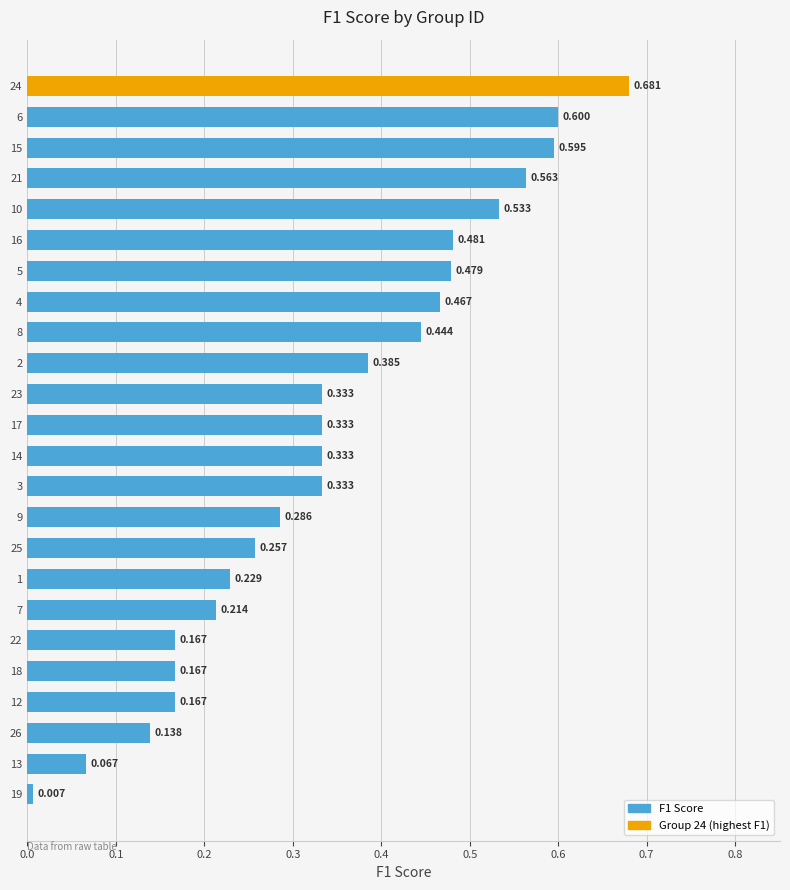

How many bars are there in total?

24